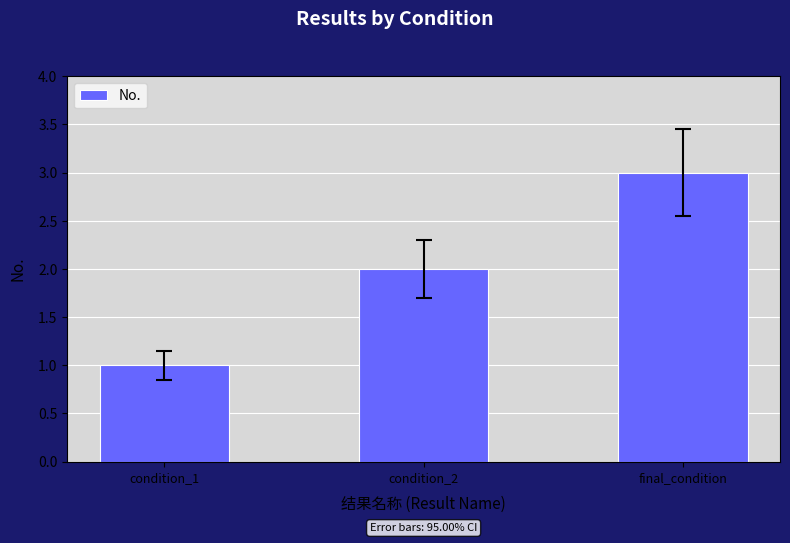

List the labels in order of value, largest first.

final_condition, condition_2, condition_1